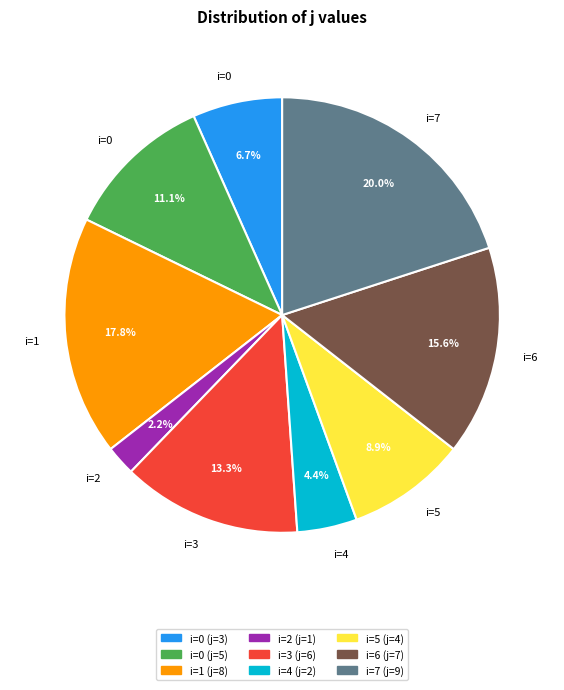

Is there a majority slice in this chart?

No